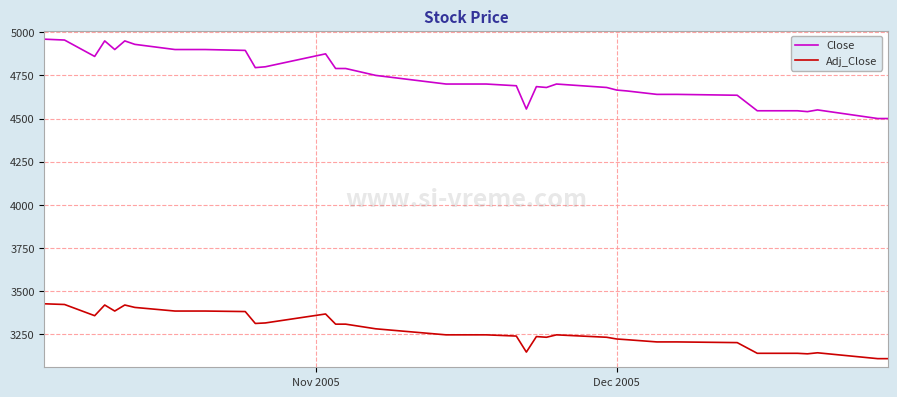

What is the minimum value for Adj_Close?

3108